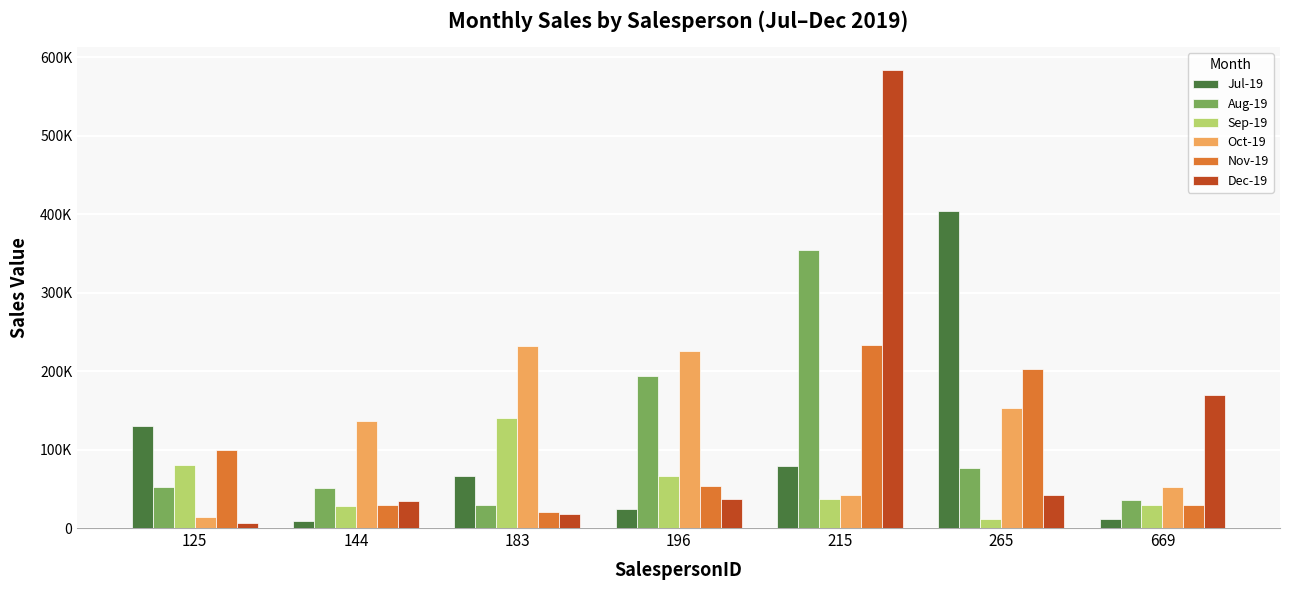

Are the bars grouped side by side (vs. stacked)?

Yes